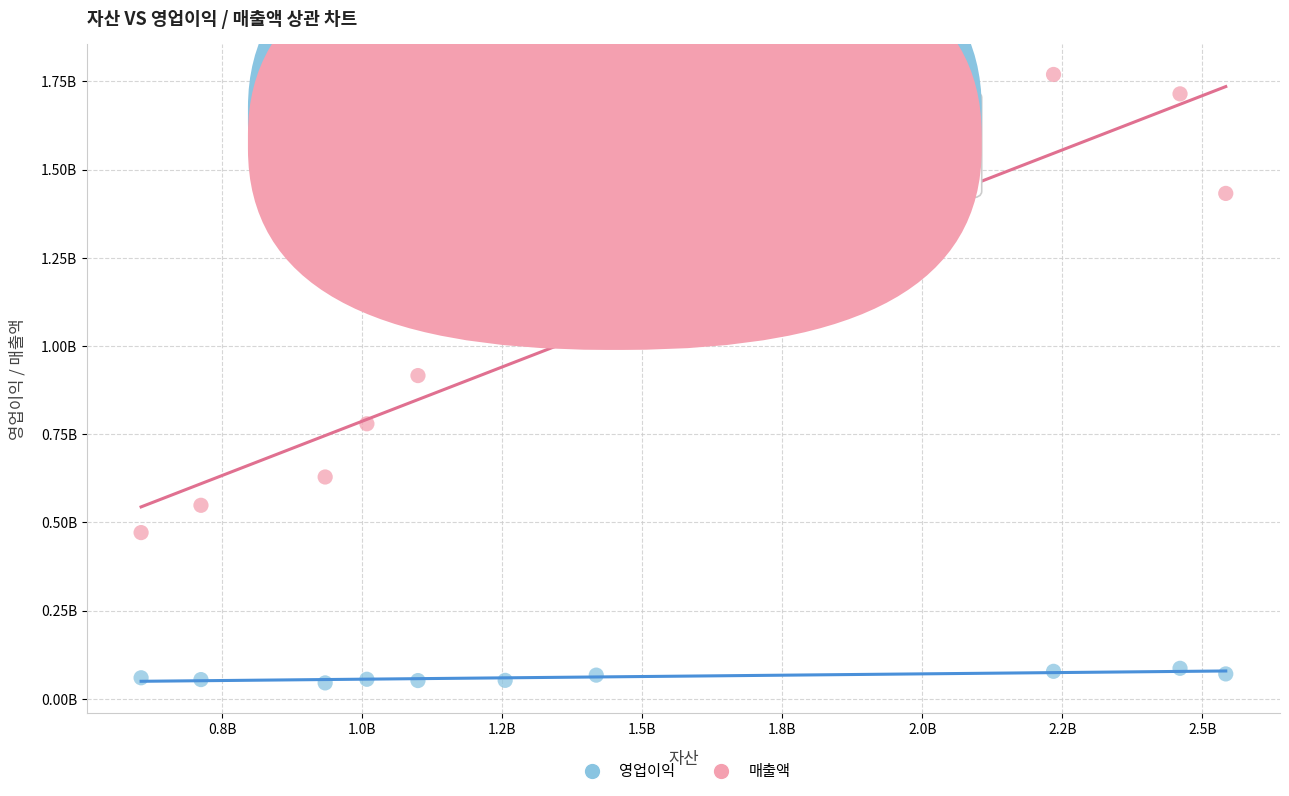

Which series contains the highest Y value?

매출액